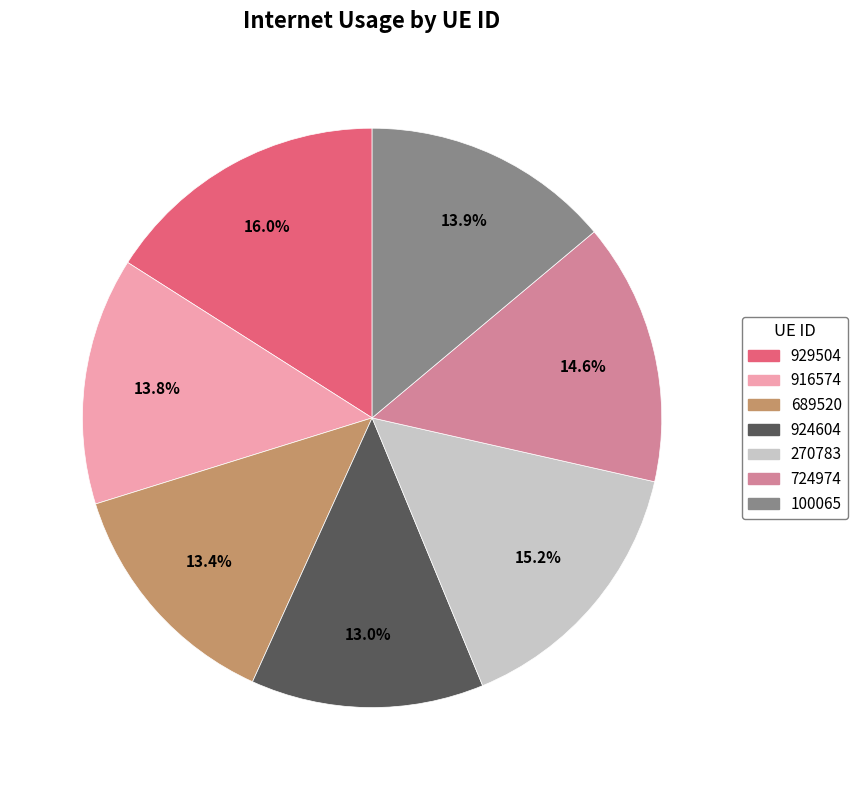

The 724974 slice represents 2% of the pie. True or false?

False